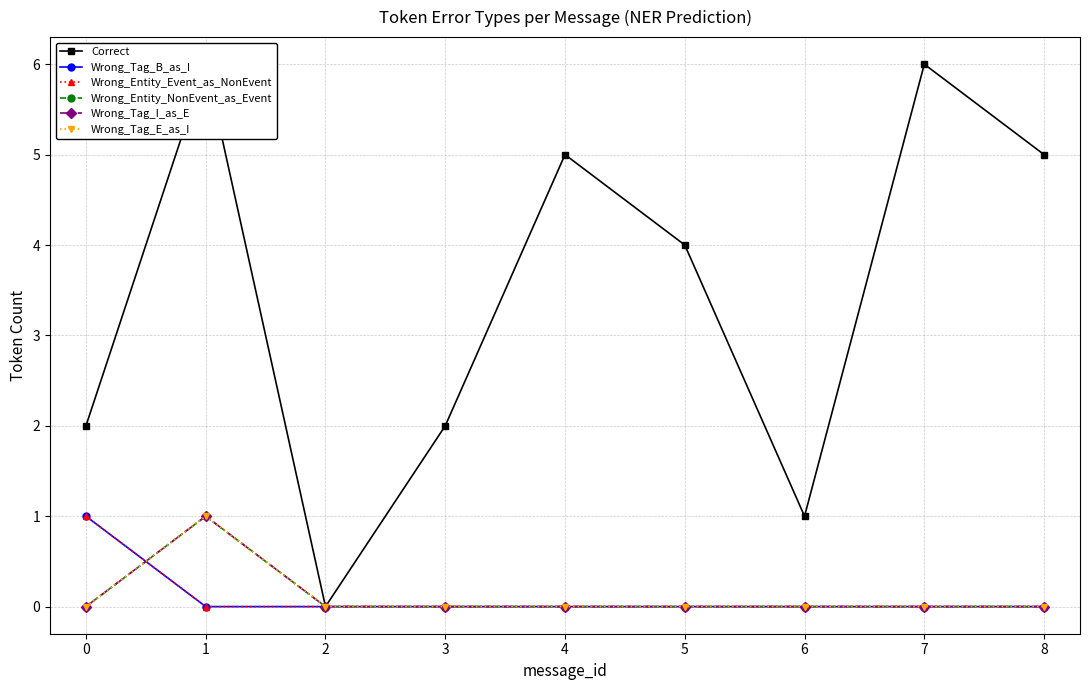

Between 3 and 1, which is larger?

1